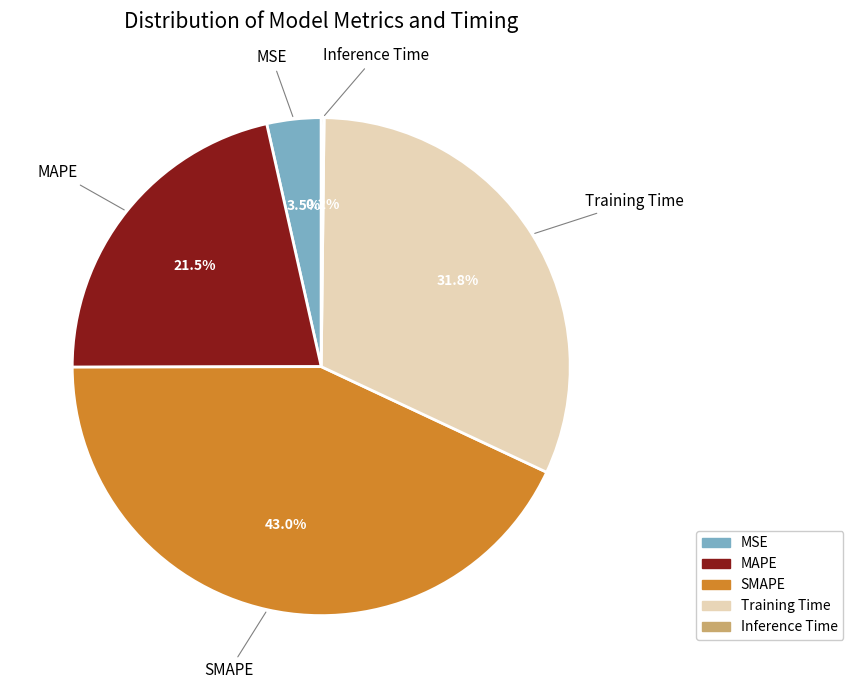

Which slice is the largest?

SMAPE